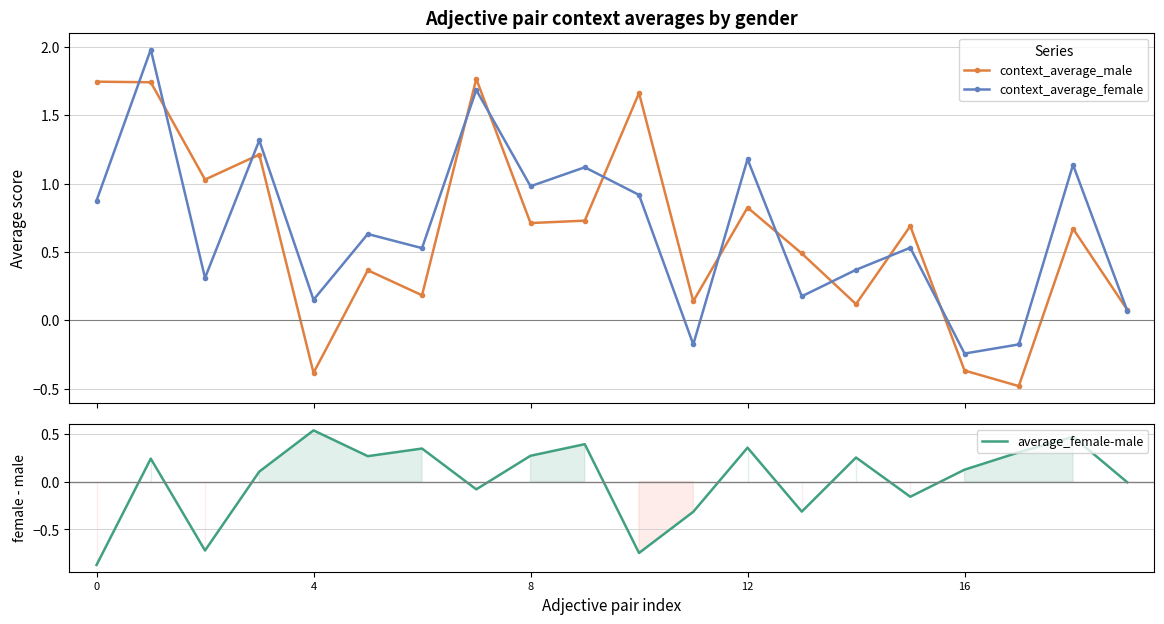

How many interior local valleys does the context_average_male series have?

7